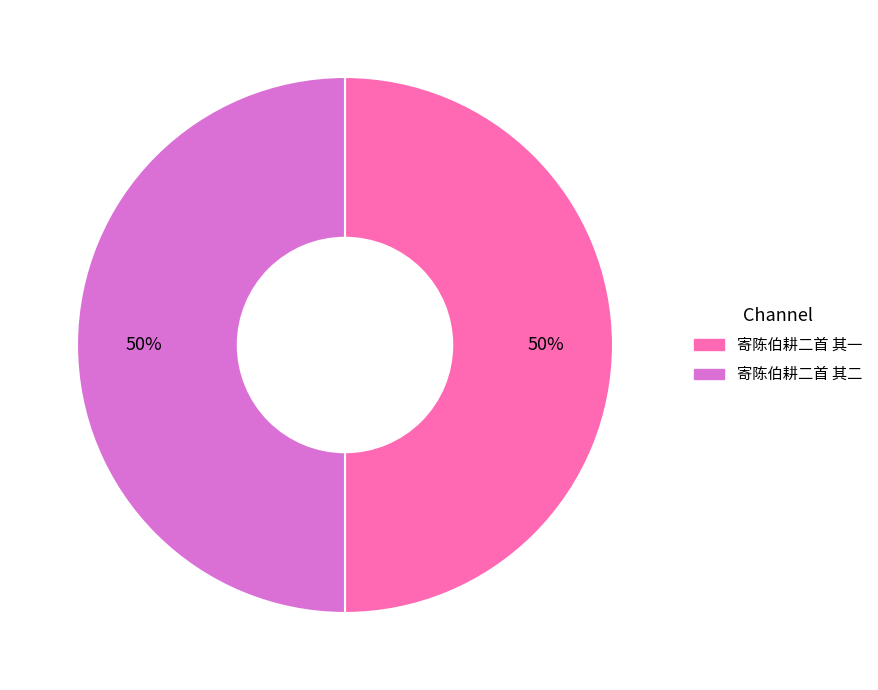

What percentage is the 寄陈伯耕二首 其二 slice, to the nearest percent?

50%